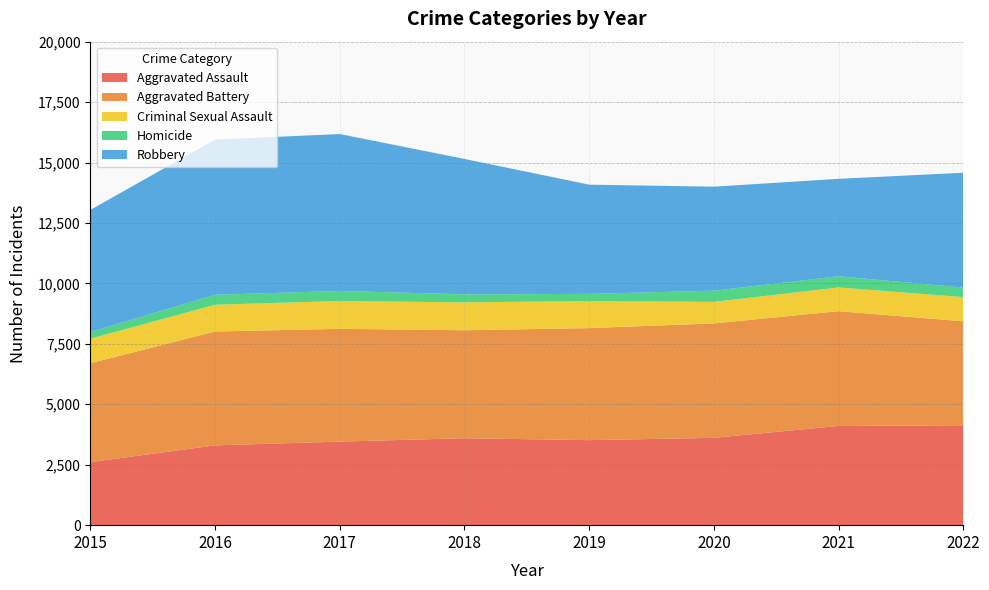

Reading right to left, extract all data points from this chart.

Aggravated Assault: 2022=4132	2021=4104	2020=3613	2019=3517	2018=3596	2017=3457	2016=3301	2015=2608
Aggravated Battery: 2022=4302	2021=4747	2020=4732	2019=4634	2018=4466	2017=4664	2016=4710	2015=4090
Criminal Sexual Assault: 2022=1001	2021=983	2020=892	2019=1121	2018=1155	2017=1153	2016=1107	2015=1018
Homicide: 2022=394	2021=462	2020=462	2019=295	2018=331	2017=415	2016=412	2015=277
Robbery: 2022=4749	2021=4030	2020=4302	2019=4519	2018=5601	2017=6490	2016=6420	2015=5049